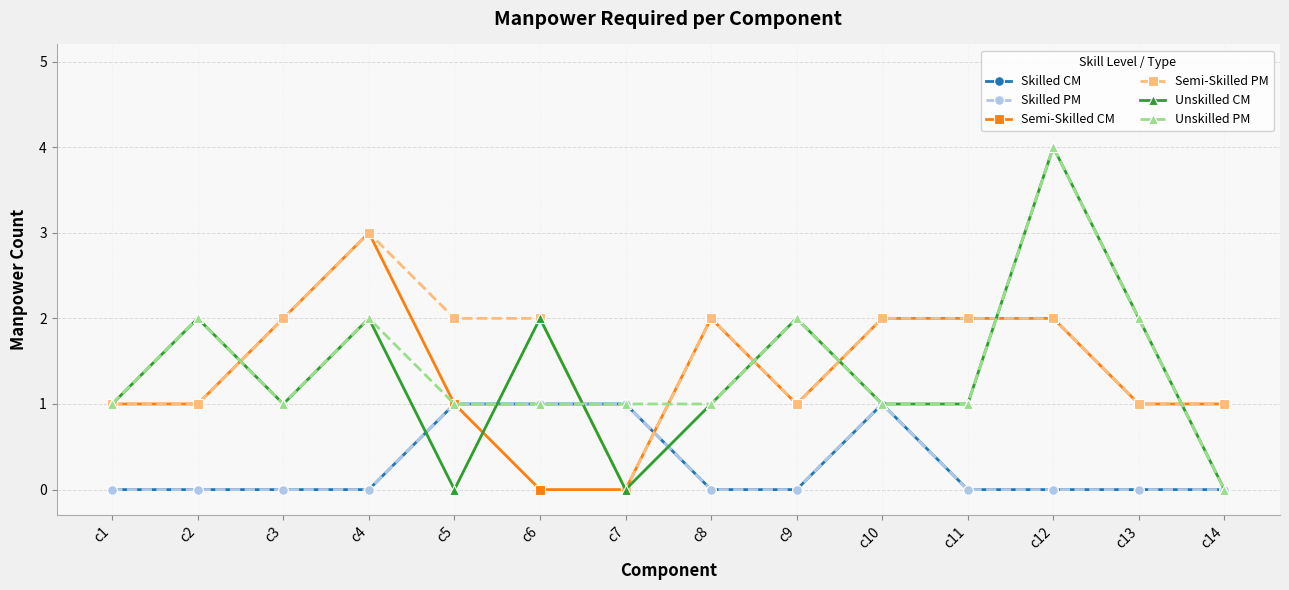

Does the chart have visible grid lines?

Yes